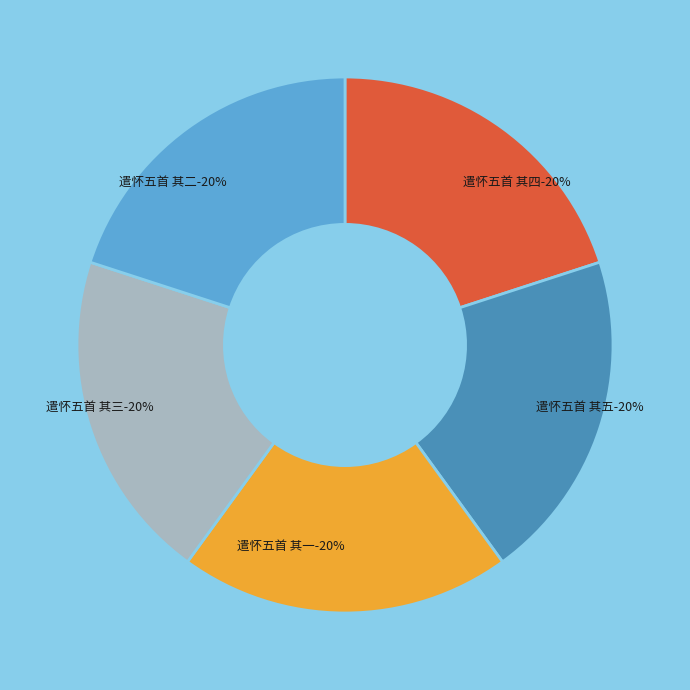

To the nearest percent, what is the average slice percentage?

20%